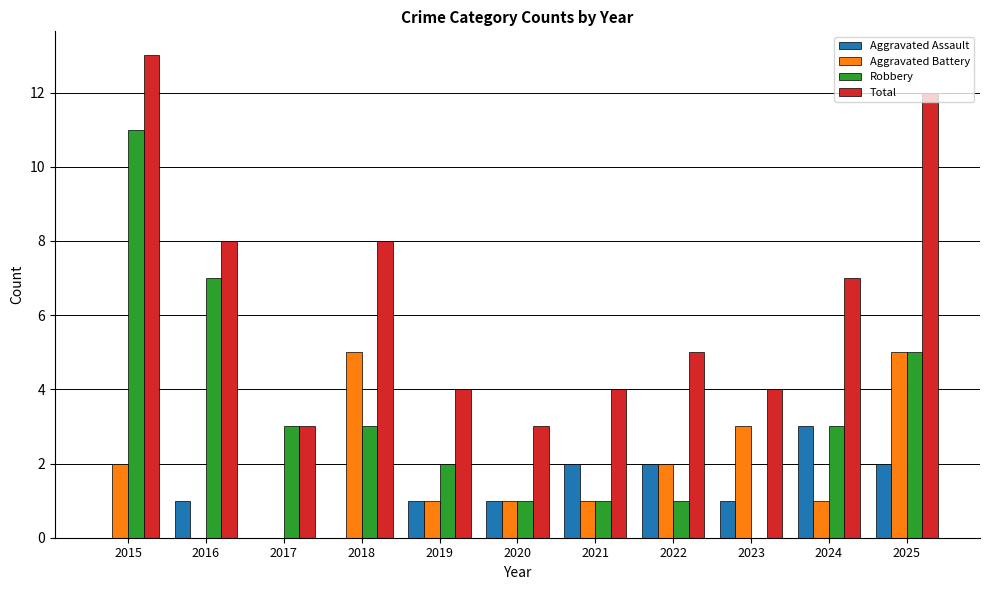

Which series has the largest total across all categories?

Total